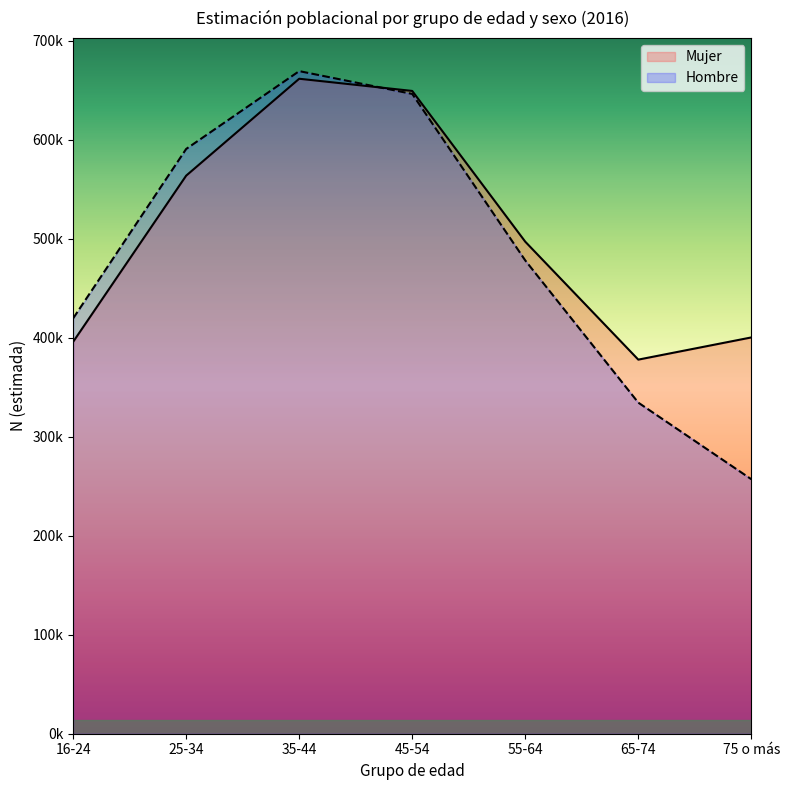

How many times do Mujer and Hombre cross each other?

1